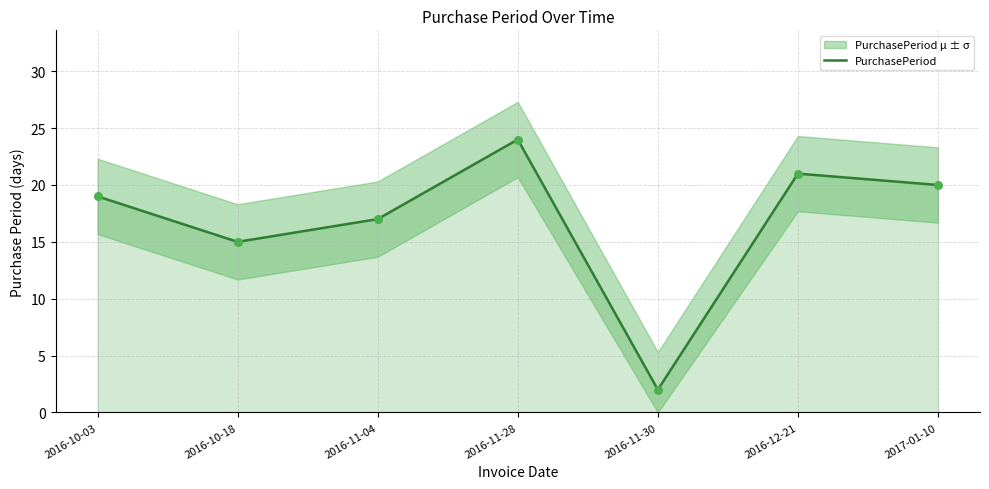

What is the change in value from 2016-11-04 to 2016-11-30?

-15